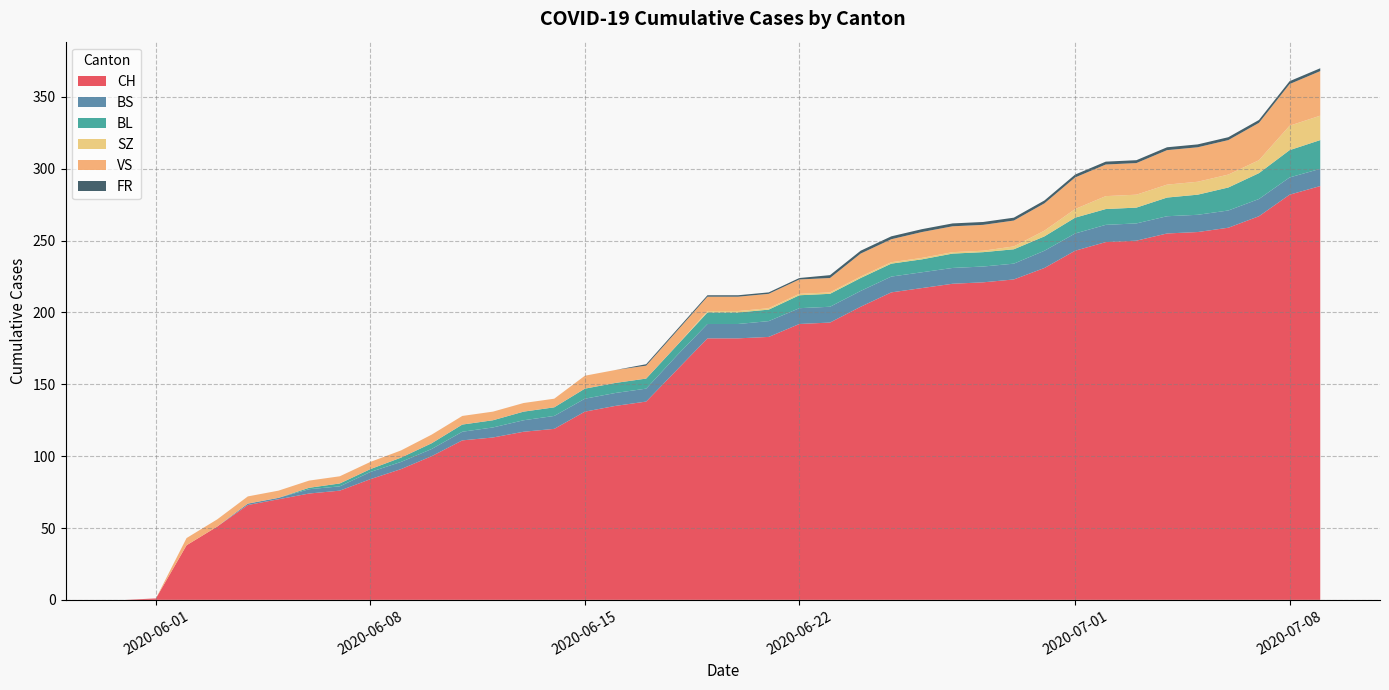

Reading left to right, transcribe all the data shown in this chart.

CH: 2020-05-31=0	2020-06-01=1	2020-06-02=38	2020-06-03=51	2020-06-04=66	2020-06-05=70	2020-06-06=74	2020-06-07=76	2020-06-08=84	2020-06-09=91	2020-06-10=100	2020-06-11=111	2020-06-12=113	2020-06-13=117	2020-06-14=119	2020-06-15=131	2020-06-16=135	2020-06-17=138	2020-06-18=160	2020-06-19=182	2020-06-20=182	2020-06-21=183	2020-06-22=192	2020-06-23=193	2020-06-24=204	2020-06-25=214	2020-06-26=217	2020-06-27=220	2020-06-28=221	2020-06-29=223	2020-06-30=231	2020-07-01=243	2020-07-02=249	2020-07-03=250	2020-07-04=255	2020-07-05=256	2020-07-06=259	2020-07-07=267	2020-07-08=282	2020-07-09=288
BS: 2020-05-31=0	2020-06-01=0	2020-06-02=0	2020-06-03=0	2020-06-04=1	2020-06-05=1	2020-06-06=3	2020-06-07=3	2020-06-08=5	2020-06-09=5	2020-06-10=5	2020-06-11=6	2020-06-12=7	2020-06-13=8	2020-06-14=9	2020-06-15=9	2020-06-16=9	2020-06-17=9	2020-06-18=10	2020-06-19=10	2020-06-20=10	2020-06-21=11	2020-06-22=11	2020-06-23=11	2020-06-24=11	2020-06-25=11	2020-06-26=11	2020-06-27=11	2020-06-28=11	2020-06-29=11	2020-06-30=12	2020-07-01=12	2020-07-02=12	2020-07-03=12	2020-07-04=12	2020-07-05=12	2020-07-06=12	2020-07-07=12	2020-07-08=12	2020-07-09=12
BL: 2020-05-31=0	2020-06-01=0	2020-06-02=0	2020-06-03=0	2020-06-04=0	2020-06-05=0	2020-06-06=1	2020-06-07=2	2020-06-08=2	2020-06-09=3	2020-06-10=4	2020-06-11=5	2020-06-12=5	2020-06-13=6	2020-06-14=6	2020-06-15=7	2020-06-16=7	2020-06-17=7	2020-06-18=7	2020-06-19=8	2020-06-20=8	2020-06-21=8	2020-06-22=9	2020-06-23=9	2020-06-24=9	2020-06-25=9	2020-06-26=9	2020-06-27=10	2020-06-28=10	2020-06-29=10	2020-06-30=10	2020-07-01=11	2020-07-02=11	2020-07-03=11	2020-07-04=13	2020-07-05=14	2020-07-06=16	2020-07-07=18	2020-07-08=19	2020-07-09=20
SZ: 2020-05-31=0	2020-06-01=0	2020-06-02=0	2020-06-03=0	2020-06-04=0	2020-06-05=0	2020-06-06=0	2020-06-07=0	2020-06-08=0	2020-06-09=0	2020-06-10=0	2020-06-11=0	2020-06-12=0	2020-06-13=0	2020-06-14=0	2020-06-15=0	2020-06-16=0	2020-06-17=0	2020-06-18=0	2020-06-19=1	2020-06-20=1	2020-06-21=1	2020-06-22=1	2020-06-23=1	2020-06-24=1	2020-06-25=1	2020-06-26=1	2020-06-27=1	2020-06-28=1	2020-06-29=2	2020-06-30=4	2020-07-01=6	2020-07-02=9	2020-07-03=9	2020-07-04=9	2020-07-05=9	2020-07-06=9	2020-07-07=9	2020-07-08=17	2020-07-09=17
VS: 2020-05-31=0	2020-06-01=0	2020-06-02=5	2020-06-03=5	2020-06-04=5	2020-06-05=5	2020-06-06=5	2020-06-07=5	2020-06-08=5	2020-06-09=5	2020-06-10=6	2020-06-11=6	2020-06-12=6	2020-06-13=6	2020-06-14=6	2020-06-15=9	2020-06-16=9	2020-06-17=9	2020-06-18=10	2020-06-19=10	2020-06-20=10	2020-06-21=10	2020-06-22=10	2020-06-23=10	2020-06-24=16	2020-06-25=16	2020-06-26=18	2020-06-27=18	2020-06-28=18	2020-06-29=18	2020-06-30=19	2020-07-01=22	2020-07-02=22	2020-07-03=22	2020-07-04=24	2020-07-05=24	2020-07-06=24	2020-07-07=26	2020-07-08=29	2020-07-09=31
FR: 2020-05-31=0	2020-06-01=0	2020-06-02=0	2020-06-03=0	2020-06-04=0	2020-06-05=0	2020-06-06=0	2020-06-07=0	2020-06-08=0	2020-06-09=0	2020-06-10=0	2020-06-11=0	2020-06-12=0	2020-06-13=0	2020-06-14=0	2020-06-15=0	2020-06-16=0	2020-06-17=1	2020-06-18=1	2020-06-19=1	2020-06-20=1	2020-06-21=1	2020-06-22=1	2020-06-23=2	2020-06-24=2	2020-06-25=2	2020-06-26=2	2020-06-27=2	2020-06-28=2	2020-06-29=2	2020-06-30=2	2020-07-01=2	2020-07-02=2	2020-07-03=2	2020-07-04=2	2020-07-05=2	2020-07-06=2	2020-07-07=2	2020-07-08=2	2020-07-09=2